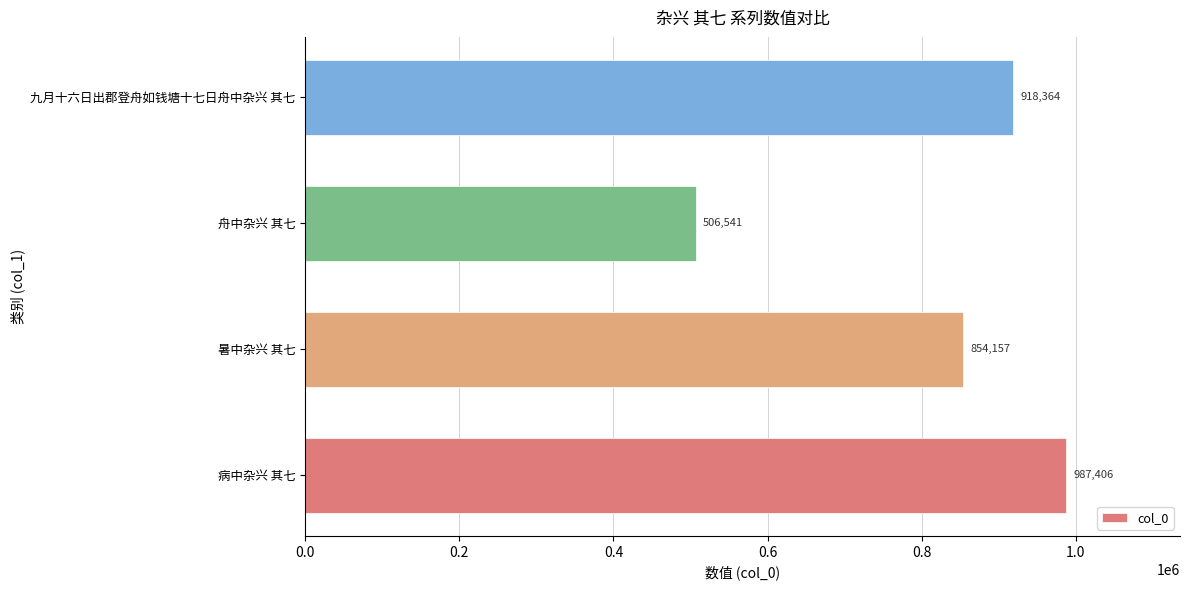

What is the sum of all values?

3266468